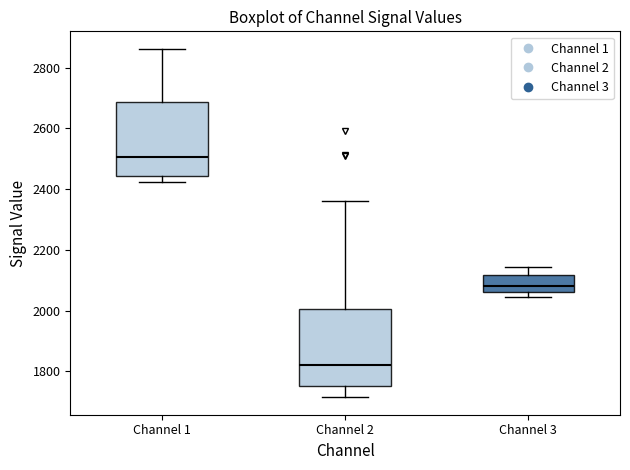

Reading left to right, read every box against the y-axis: the position of its median line, the range the box covers, and the ends of its whiskers. The values are not printed on the chart, so give them approximately, as read against the axis.

Channel 1: median 2500, box 2440 to 2680, whiskers 2420 to 2860
Channel 2: median 1820, box 1760 to 2000, whiskers 1720 to 2360
Channel 3: median 2080, box 2060 to 2120, whiskers 2040 to 2140